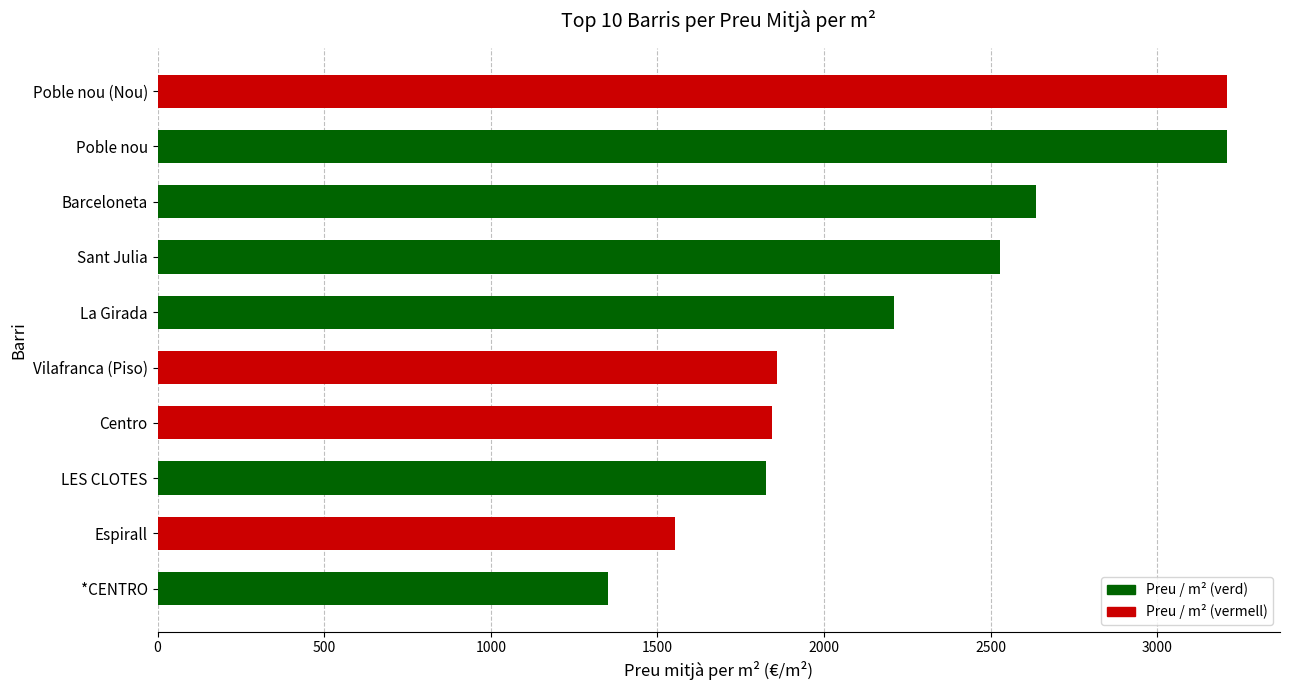

Which category has the lowest value across all series?

*CENTRO